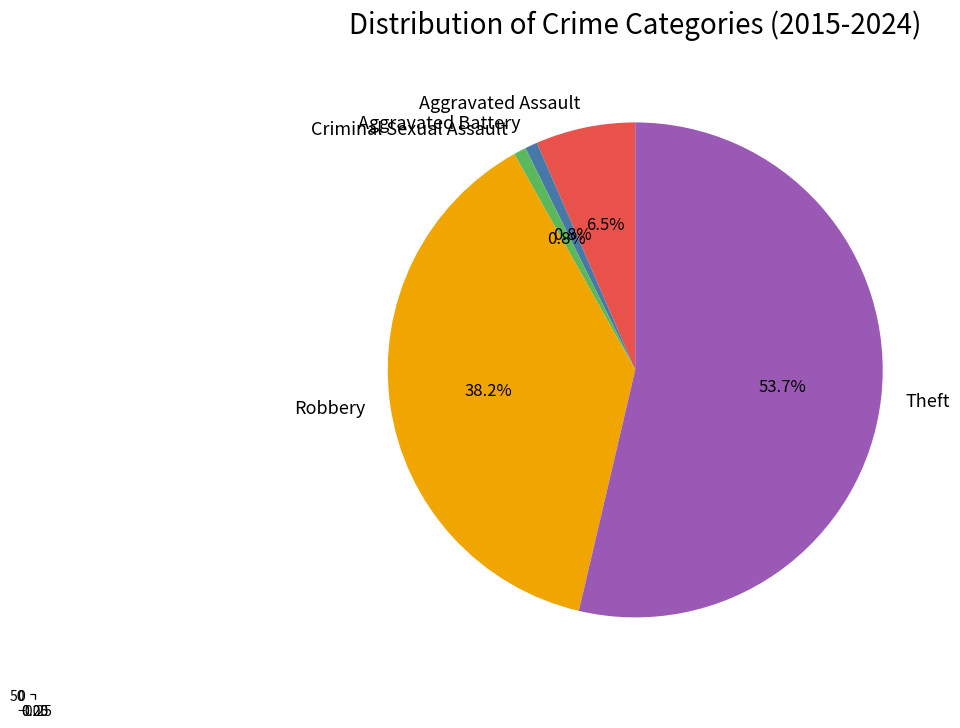

Between Robbery and Criminal Sexual Assault, which is larger?

Robbery